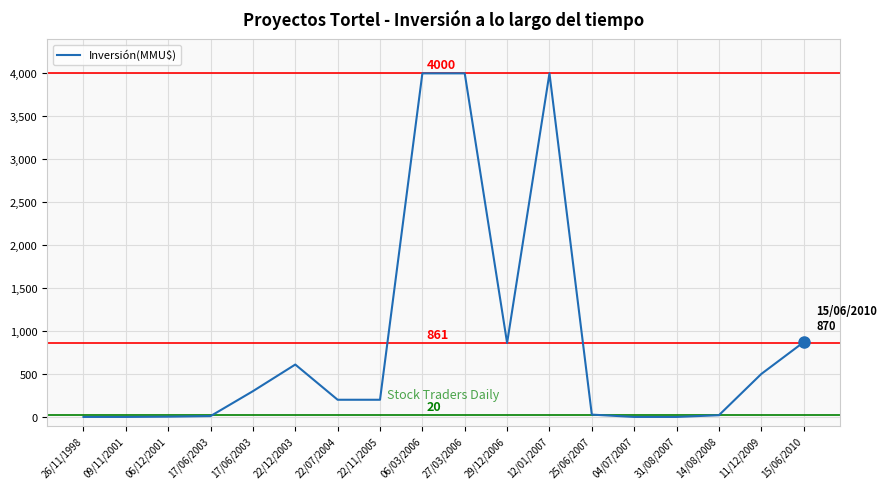

Is this an area chart (filled region under the line)?

No